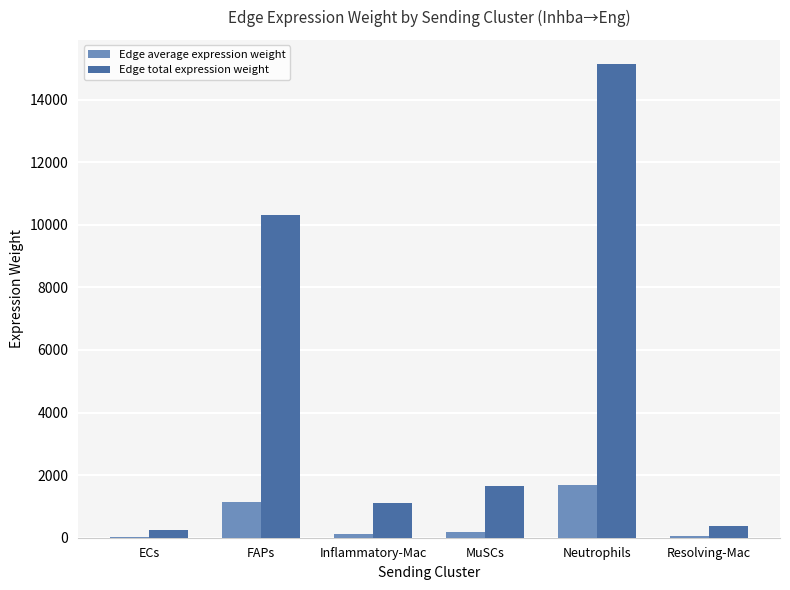

Where does the Edge average expression weight series first go above 183?

FAPs